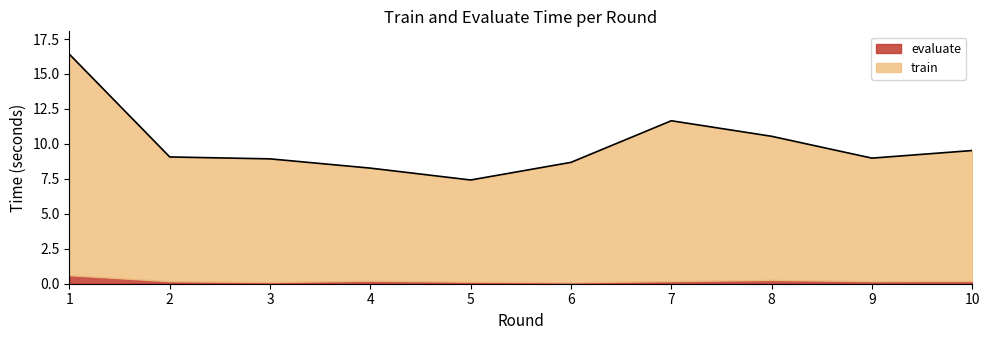

What is the sum of the values at 4 and 10?

17.8